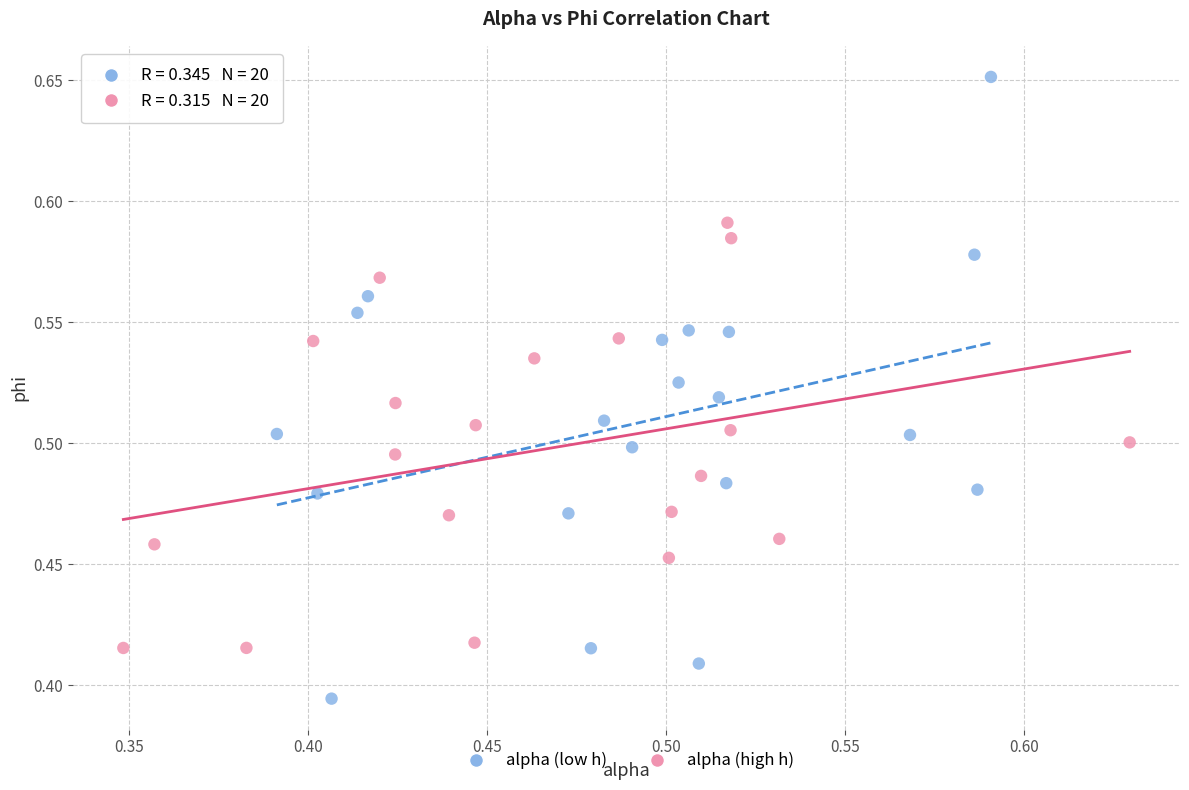

Which series contains the lowest Y value?

alpha (low h)